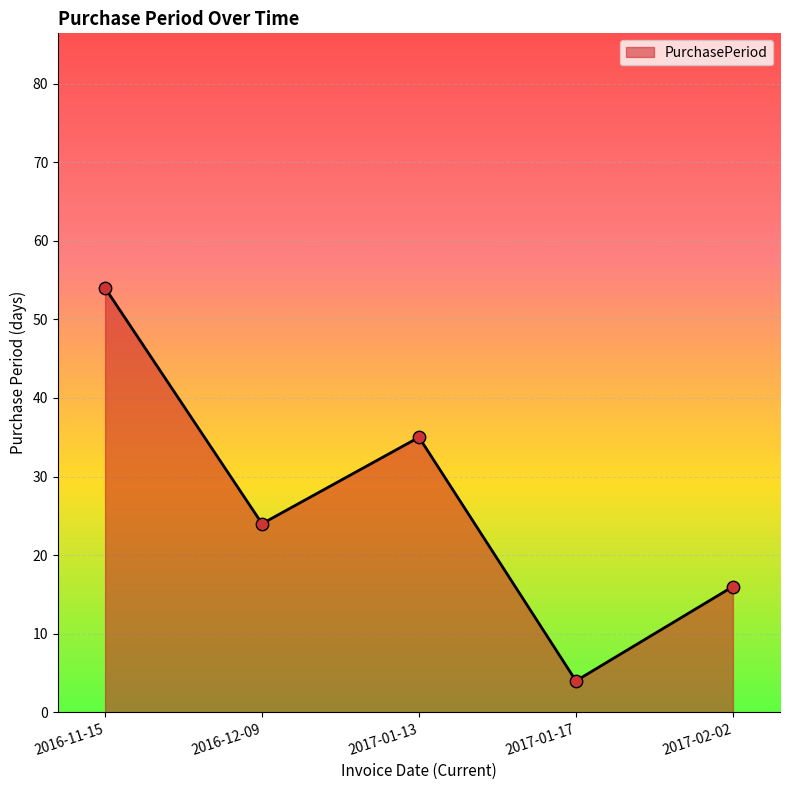

What is the change in value from 2016-11-15 to 2017-01-17?

-50